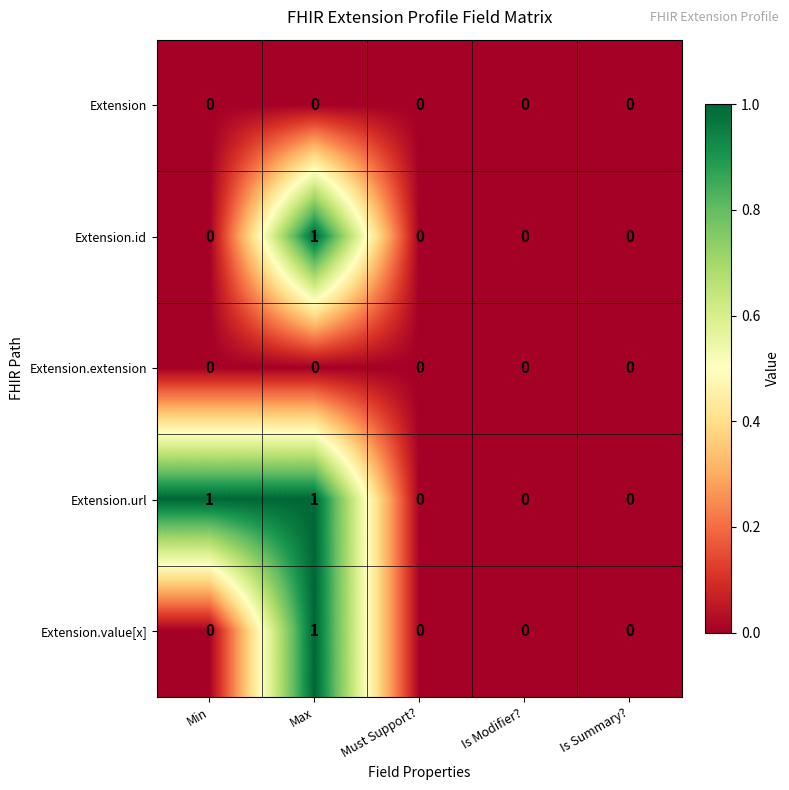

What is the difference between the highest and lowest values at Min?

1